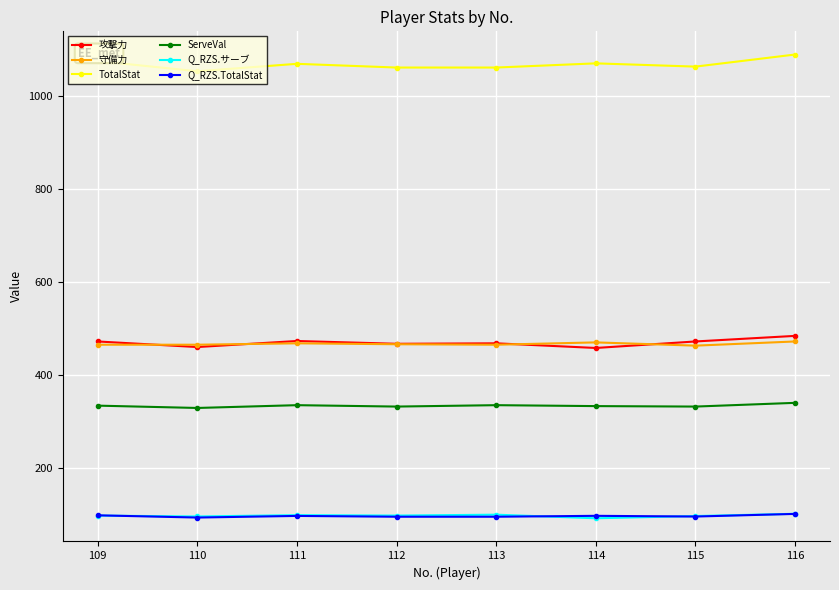

What is the average value of the TotalStat series?

1067.6